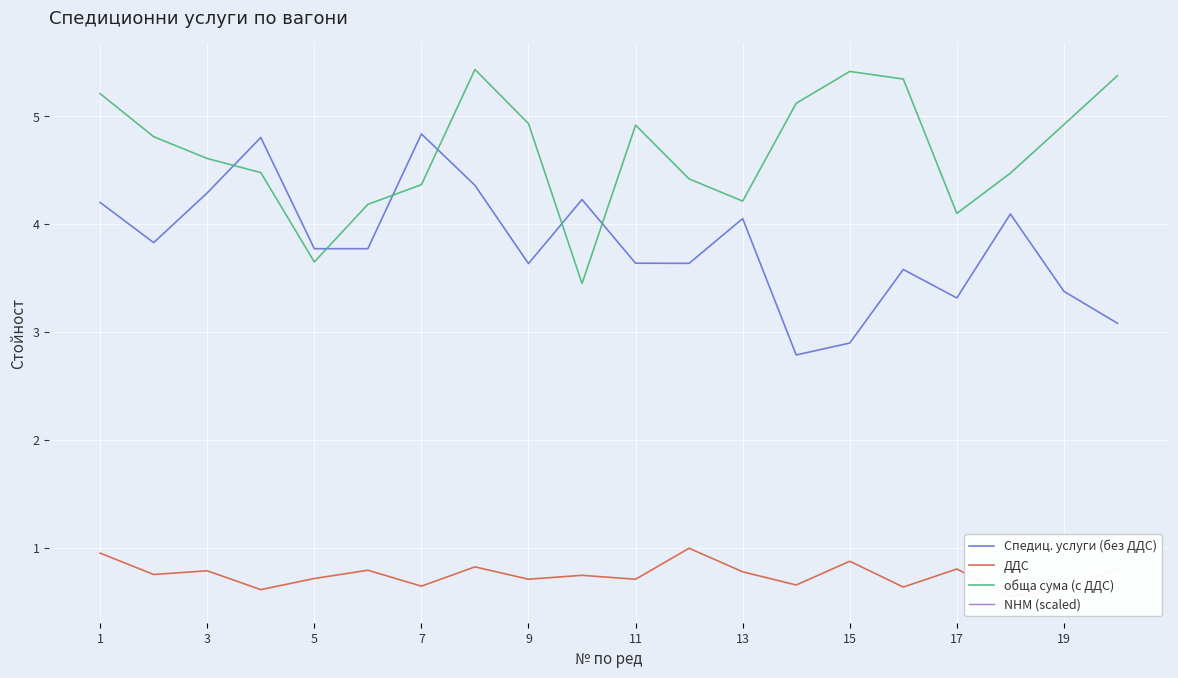

The value of Спедиц. услуги (без ДДС) at 9 is 1.3. True or false?

False